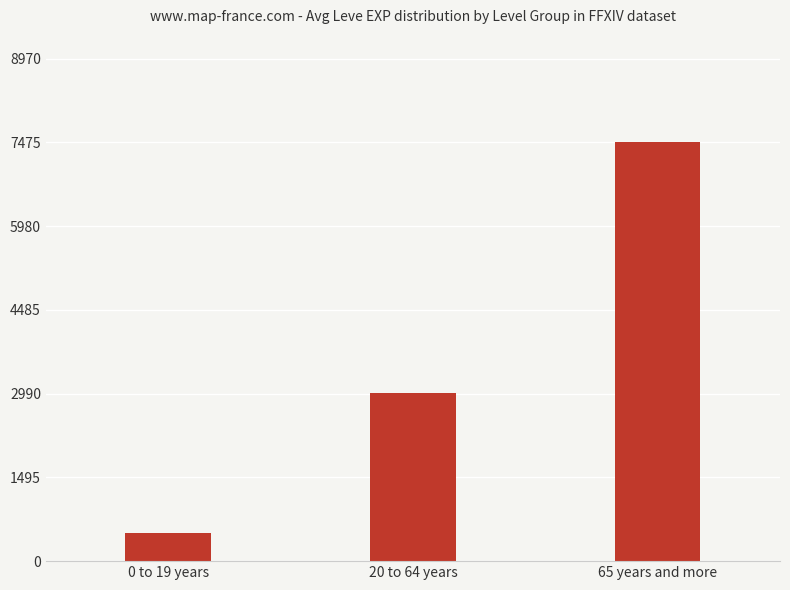

What is the difference between the values at 20 to 64 years and 0 to 19 years?

2498